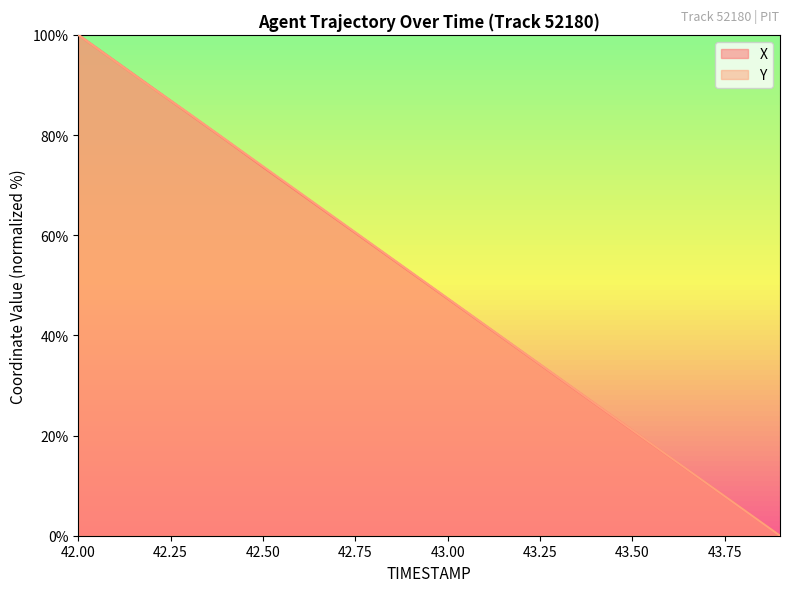

The value of X at 42.00 is 100.0. True or false?

True